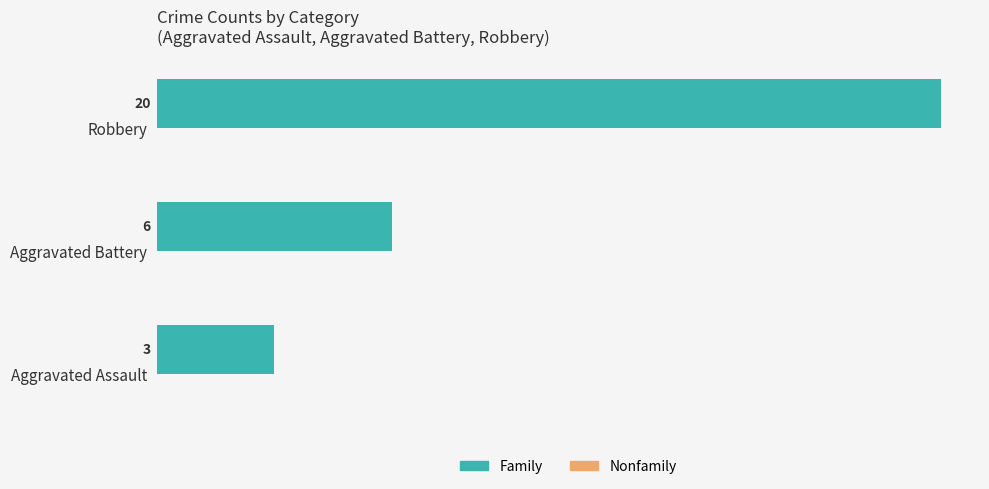

Where is the data nearest to the value 11?

Aggravated Battery